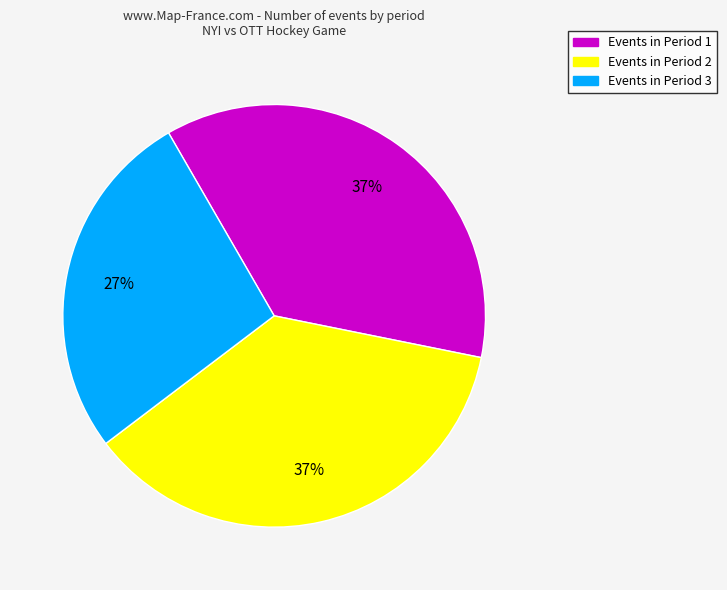

How many segments does this pie chart have?

3